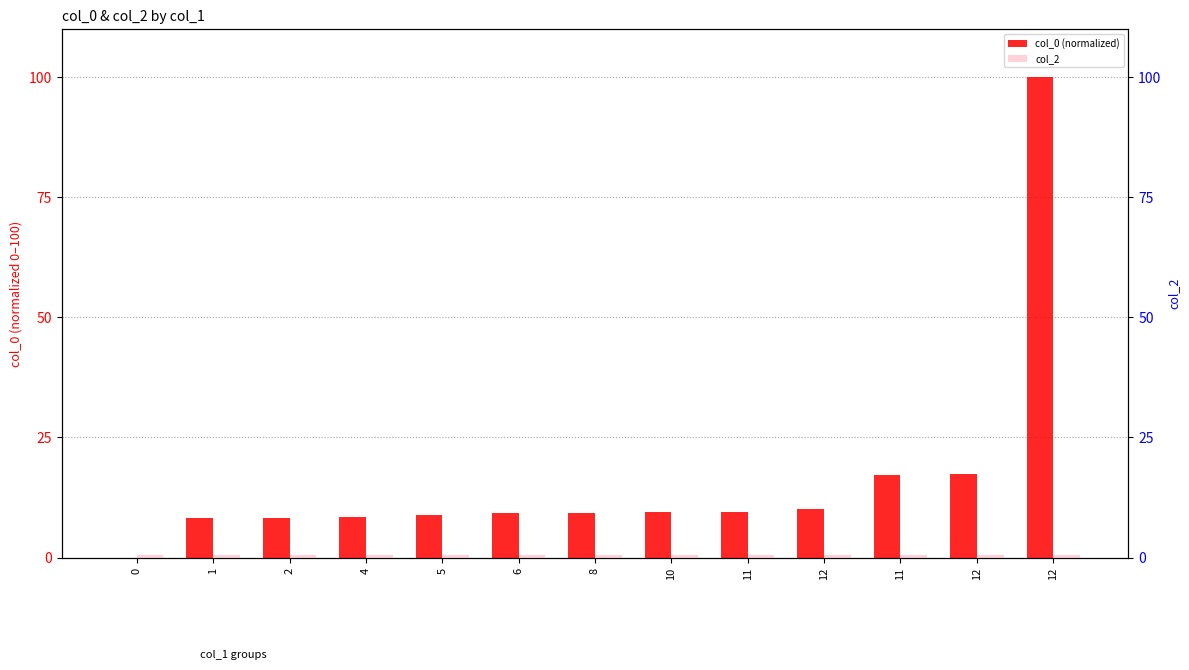

Rank the series at 0 from highest to lowest value.

col_2, col_0 (normalized)